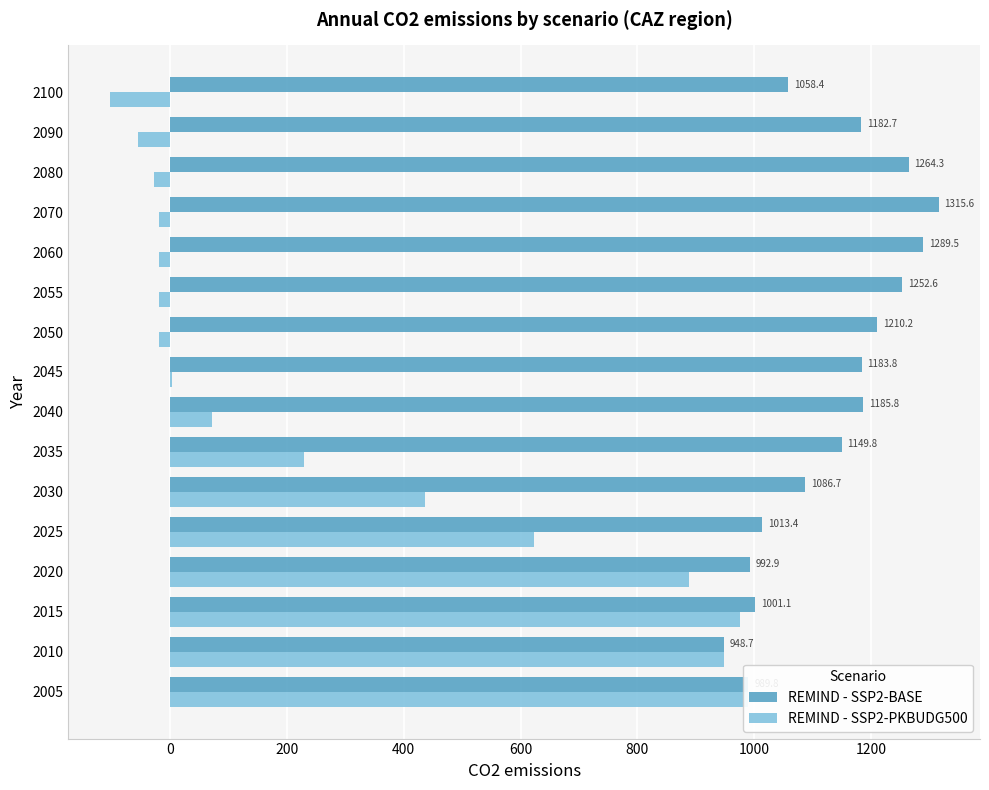

Read the REMIND - SSP2-BASE value at 2040.

1185.8